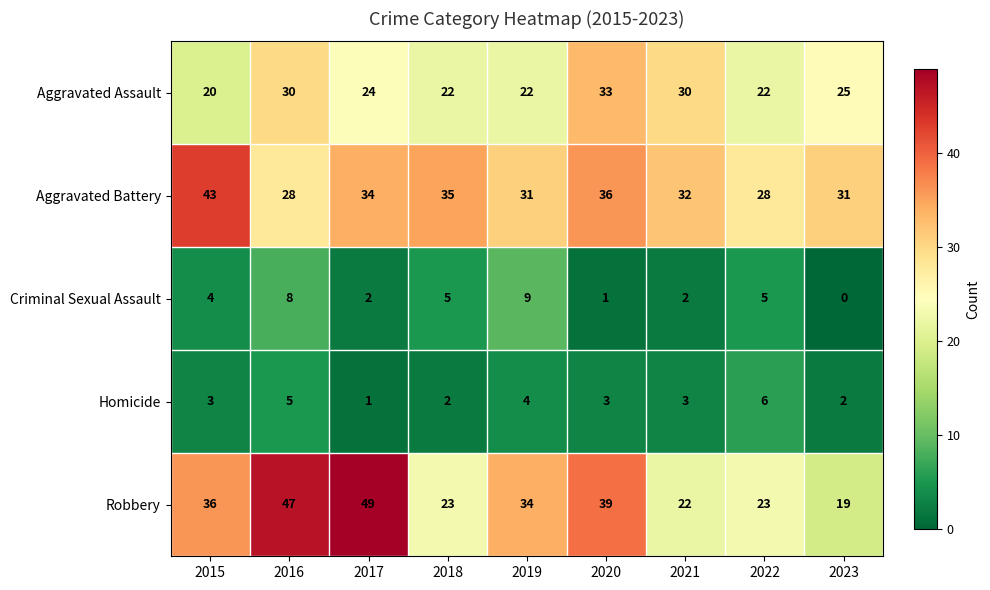

The Criminal Sexual Assault series shows 0 at 2023. True or false?

True